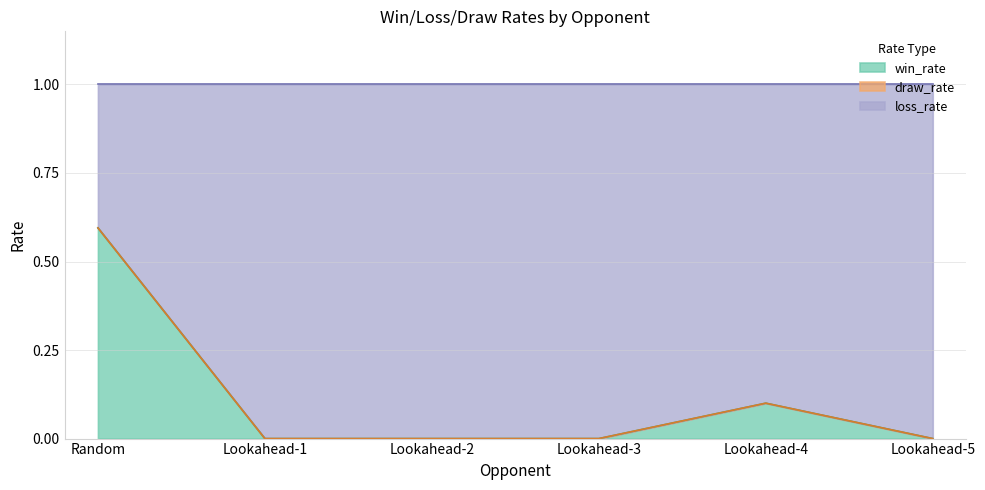

What is the highest value of the win_rate series?

0.6